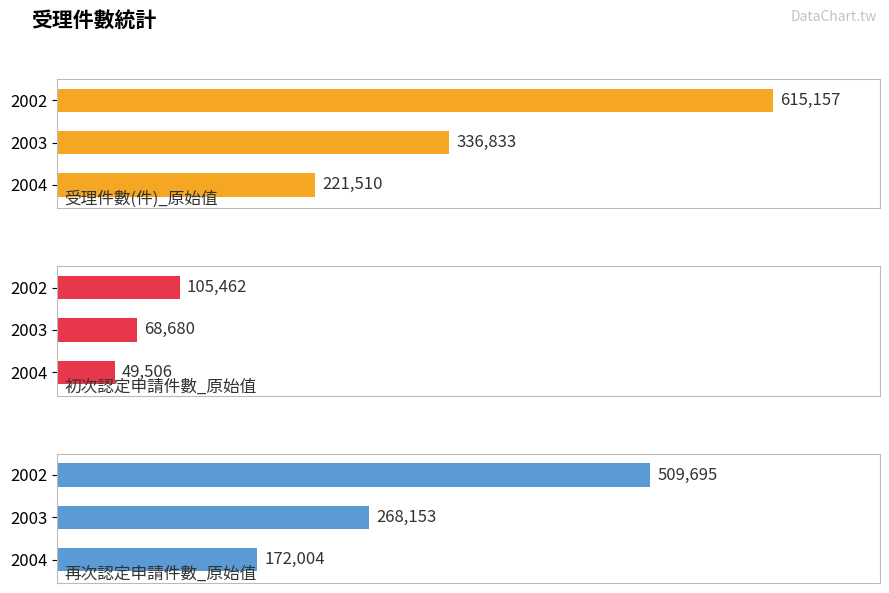

The value of 初次認定申請件數_原始值 at 2002 is 22592. True or false?

False